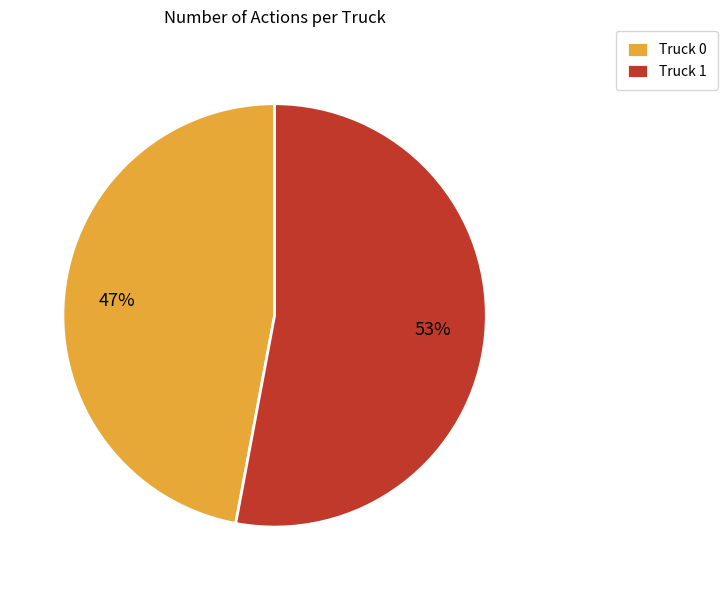

Approximately how many times larger is the value at Truck 0 compared to Truck 1?

0.9